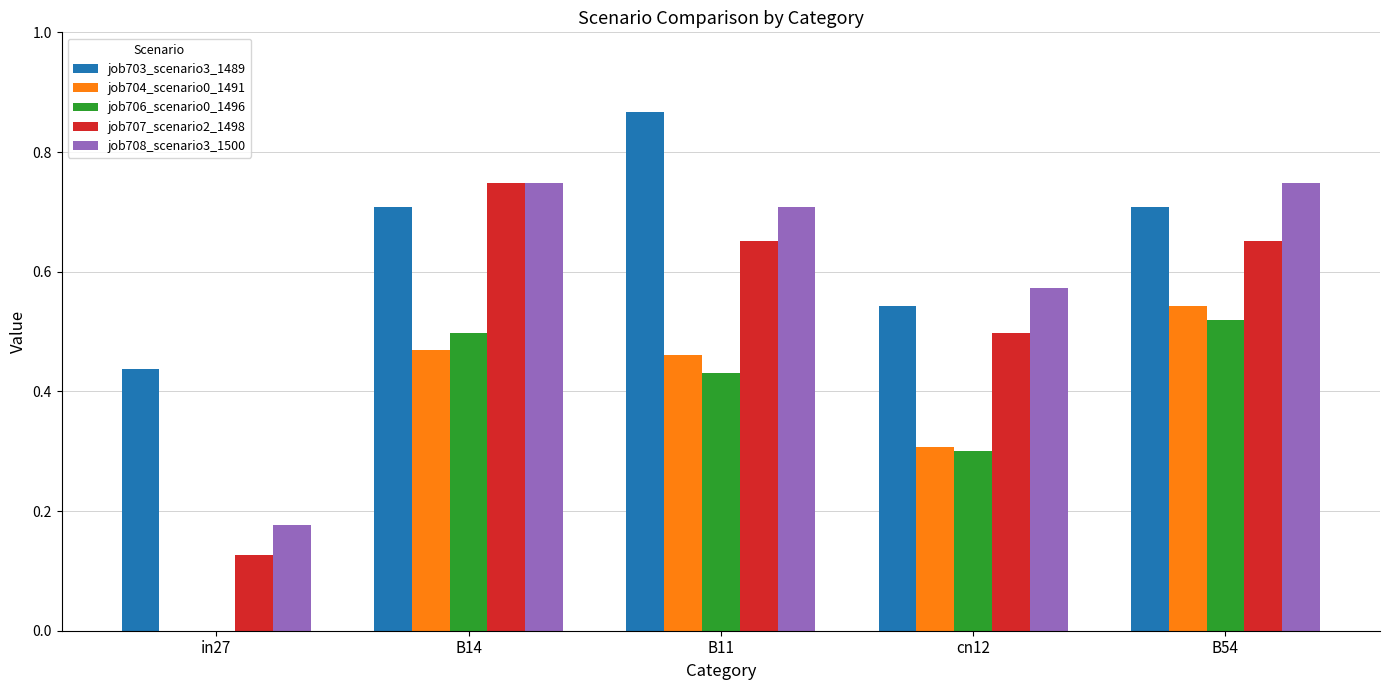

What is the sum of all job703_scenario3_1489 values?

3.3